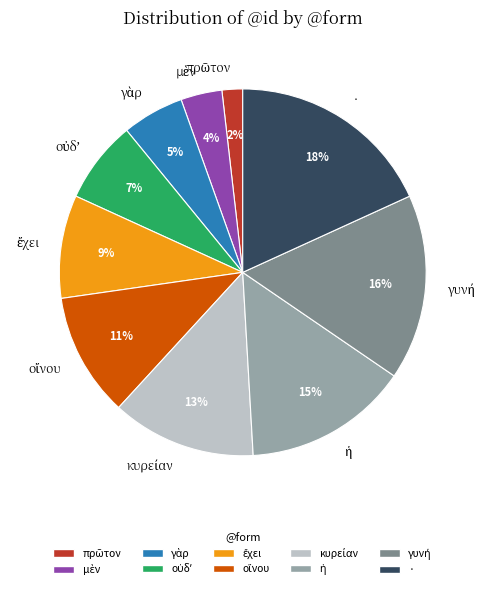

Which category has the biggest portion of the pie?

·